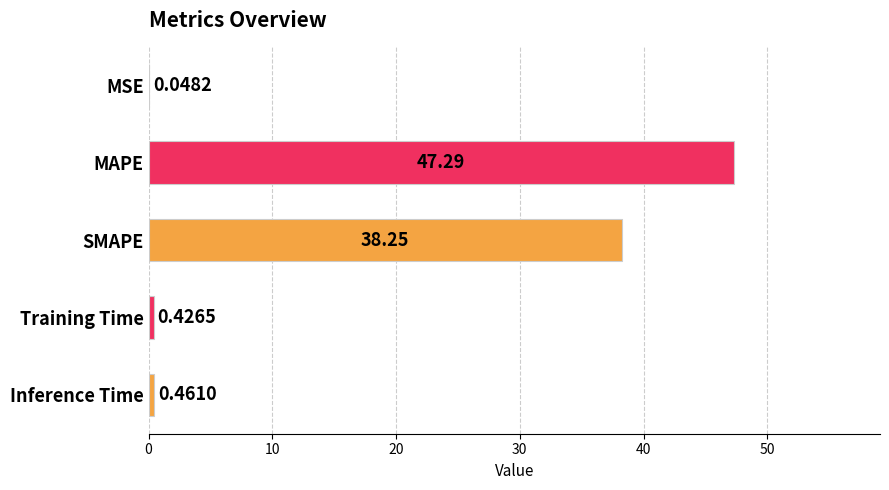

Which category has the highest value across all series?

MAPE